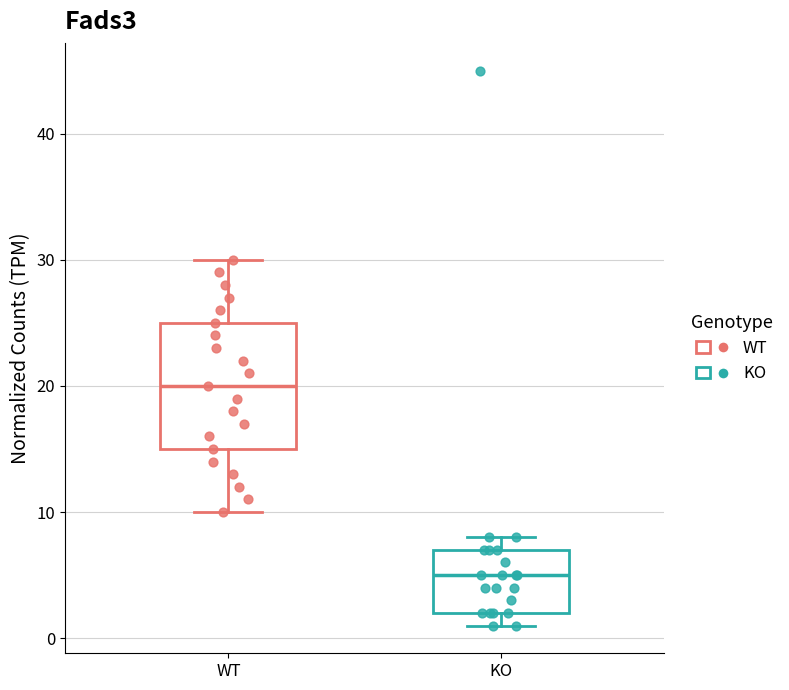

Comparing the boxes themselves (not the whiskers), which one is the tallest?

WT